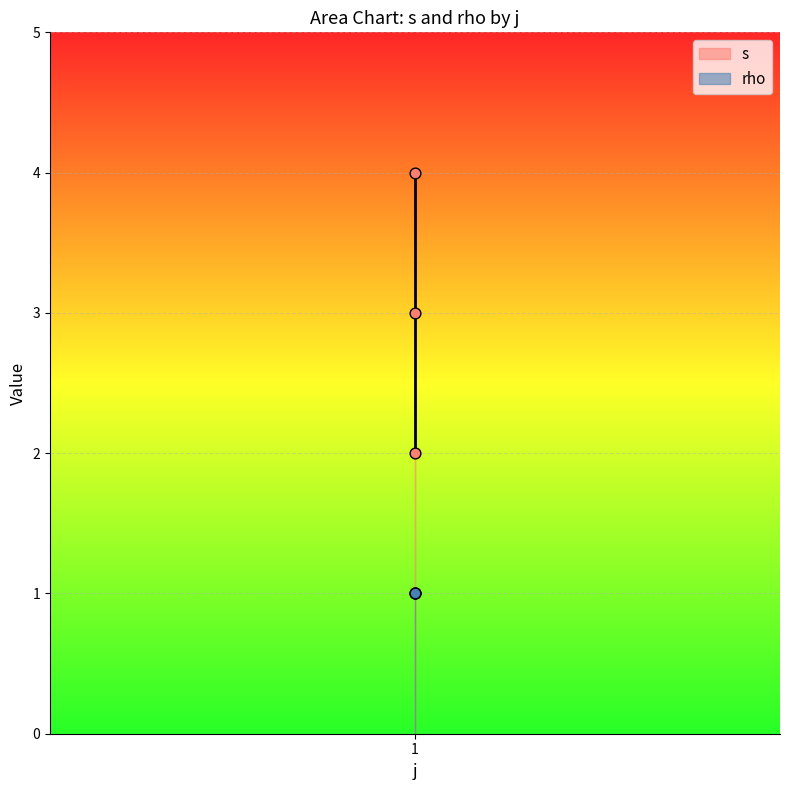

What is the ratio of the value at 1 to the value at 1?

0.5